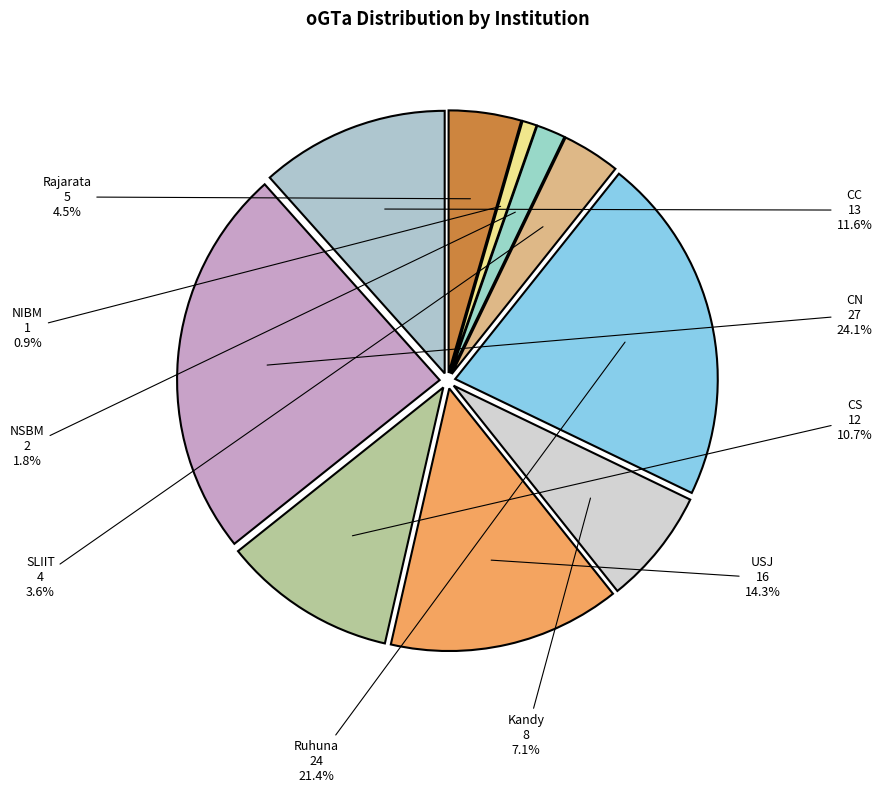

Is it true that SLIIT is 16% of the pie?

False